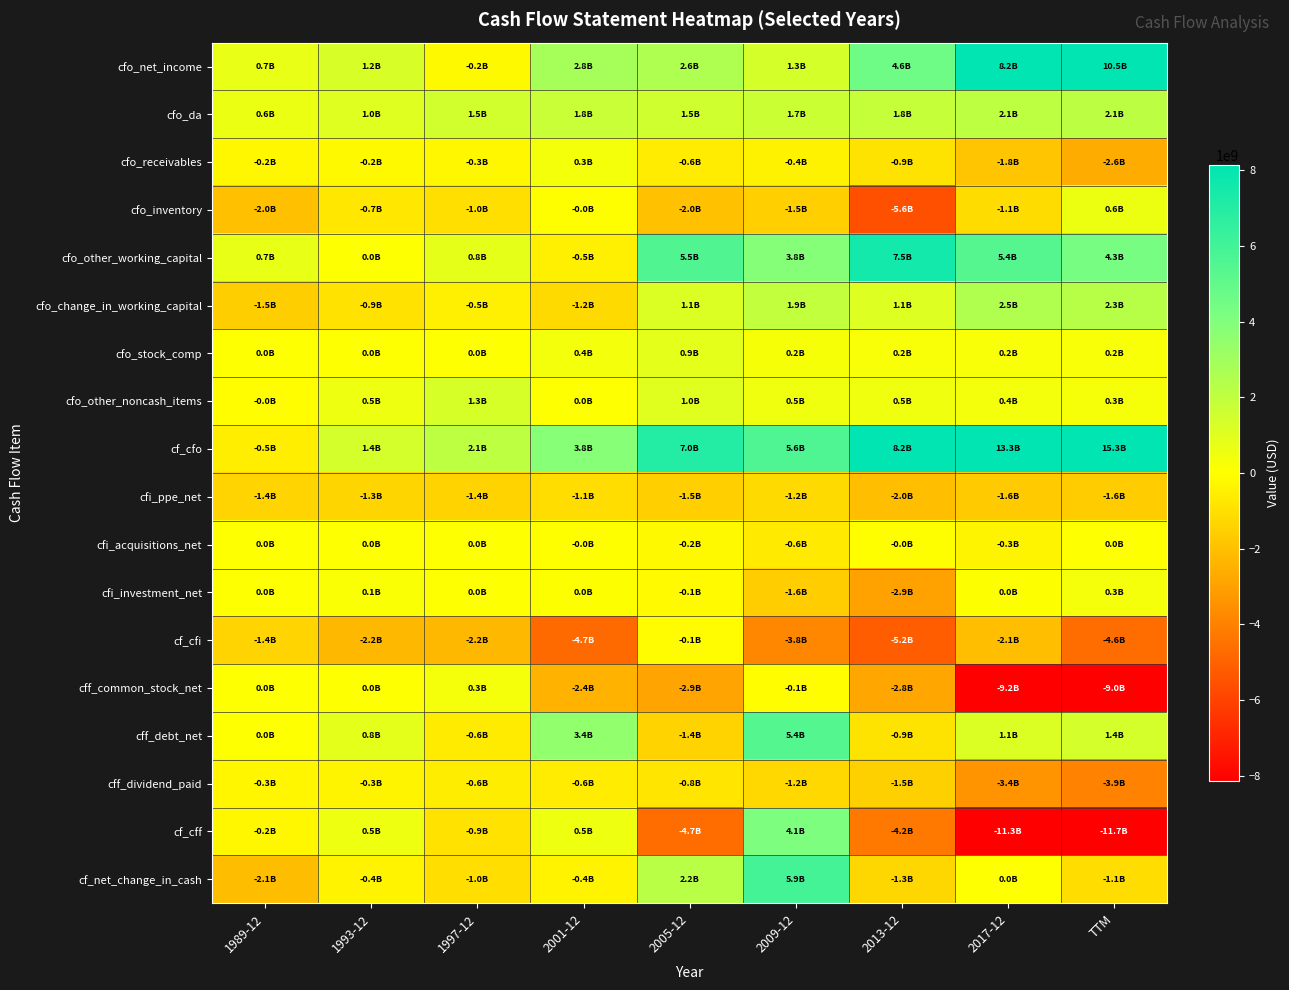

Which has a higher value, 2017-12 or 1993-12?

2017-12